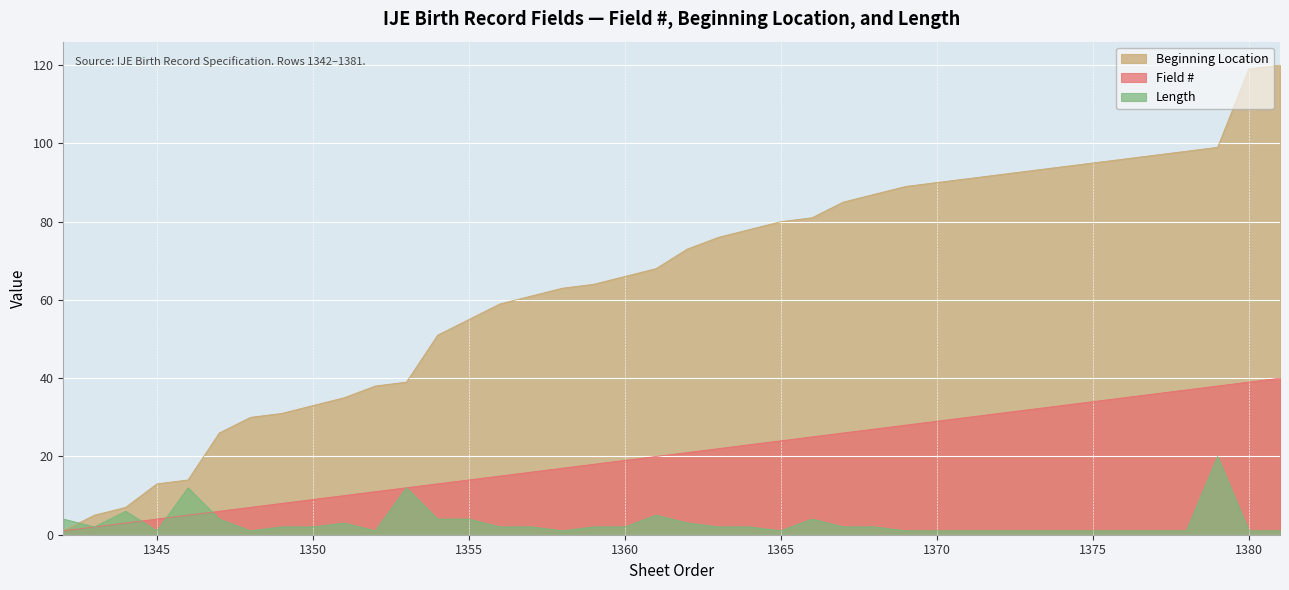

Is the value of Length at 1347 greater than the value of Beginning Location at 1344?

No